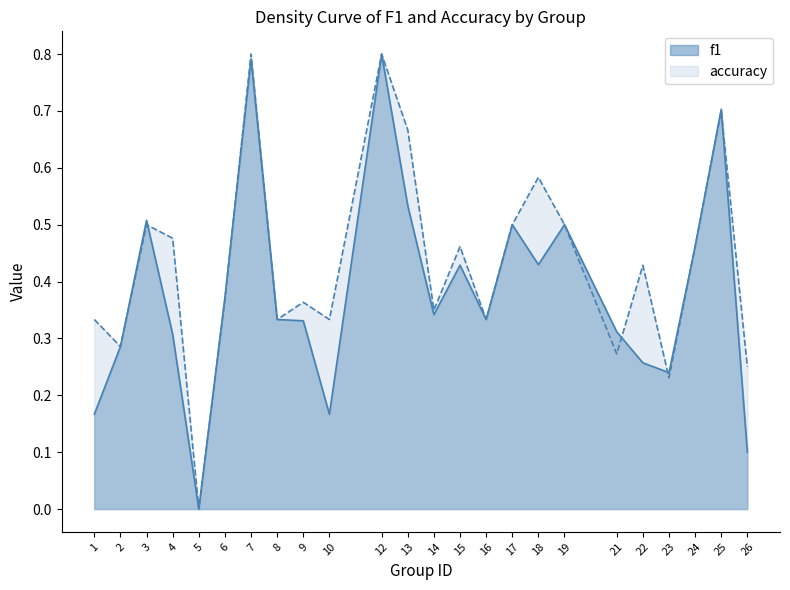

How many lines are shown in the chart?

2